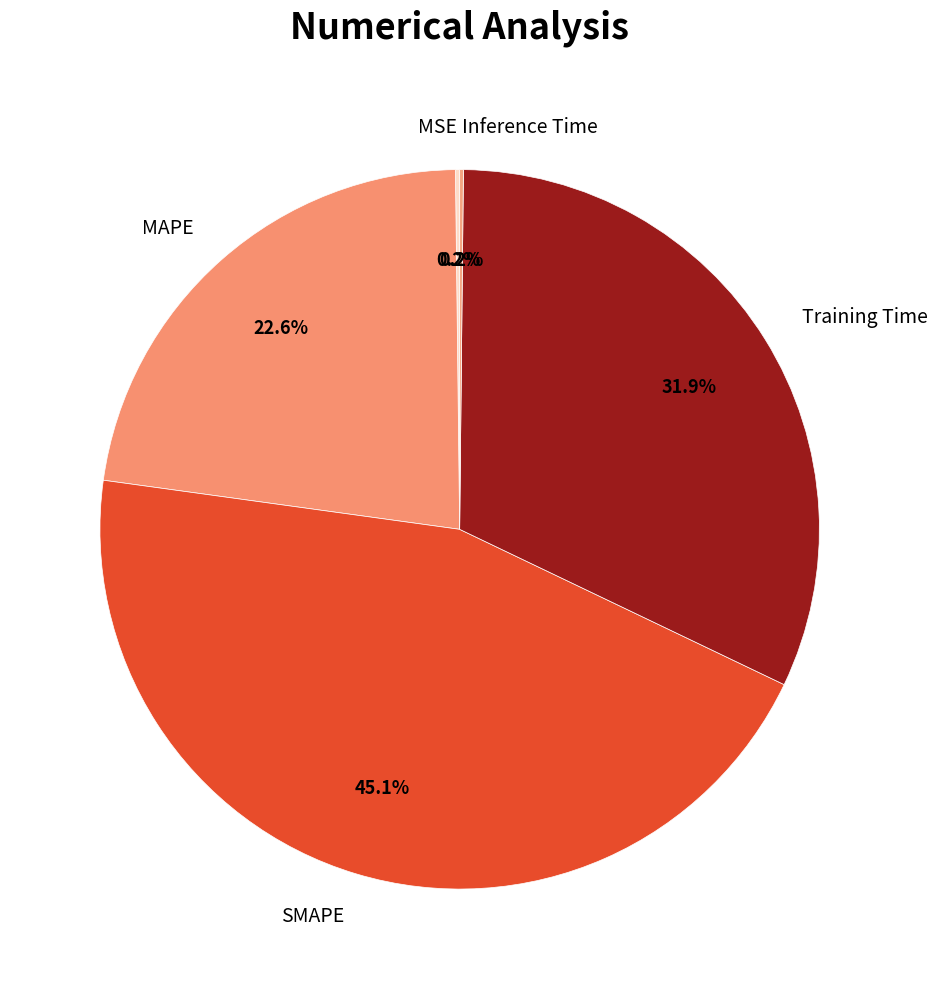

Approximately how many times larger is the value at Training Time compared to SMAPE?

0.7